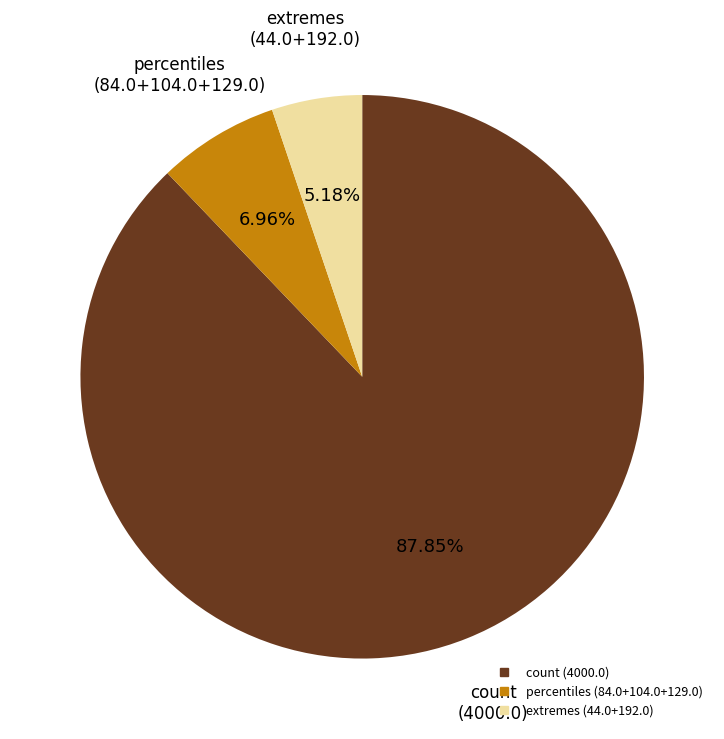

Is there a majority slice in this chart?

Yes